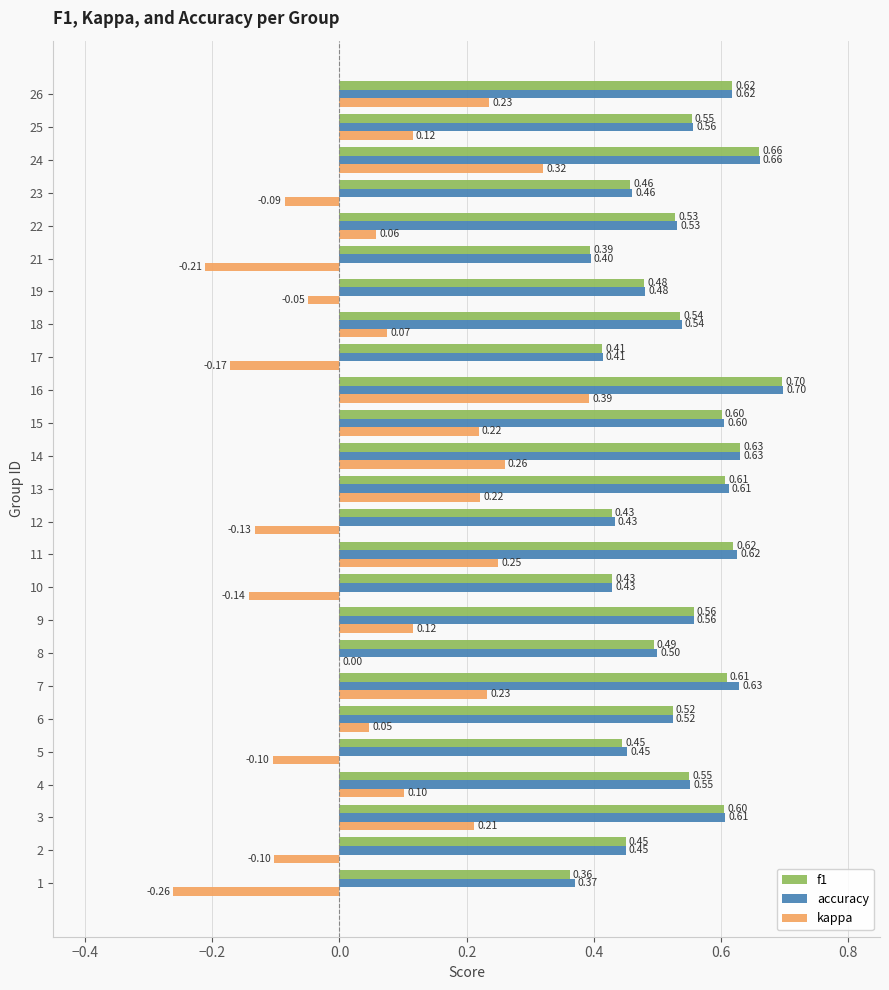

Between 15 and 25, which series saw the biggest shift?

kappa